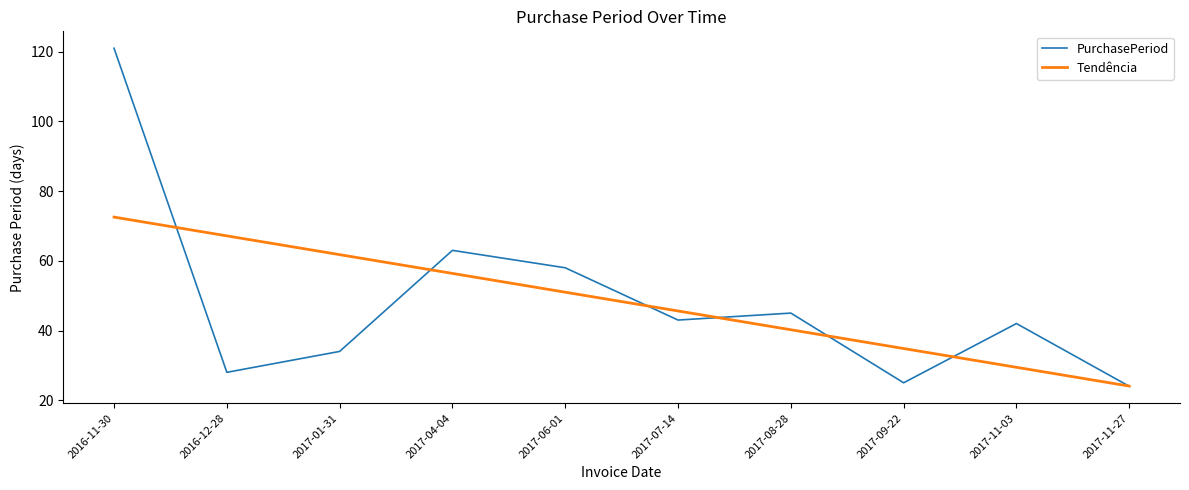

Which series has the largest range (max minus min)?

PurchasePeriod